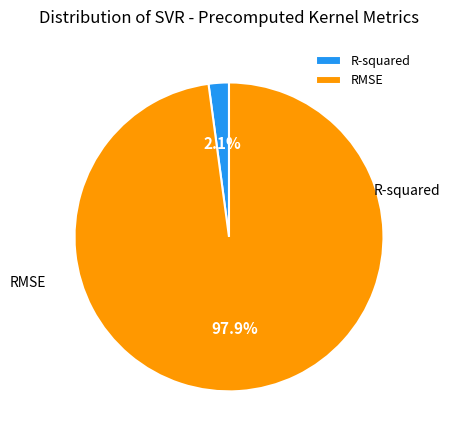

Is the sum of R-squared and RMSE greater than half?

Yes